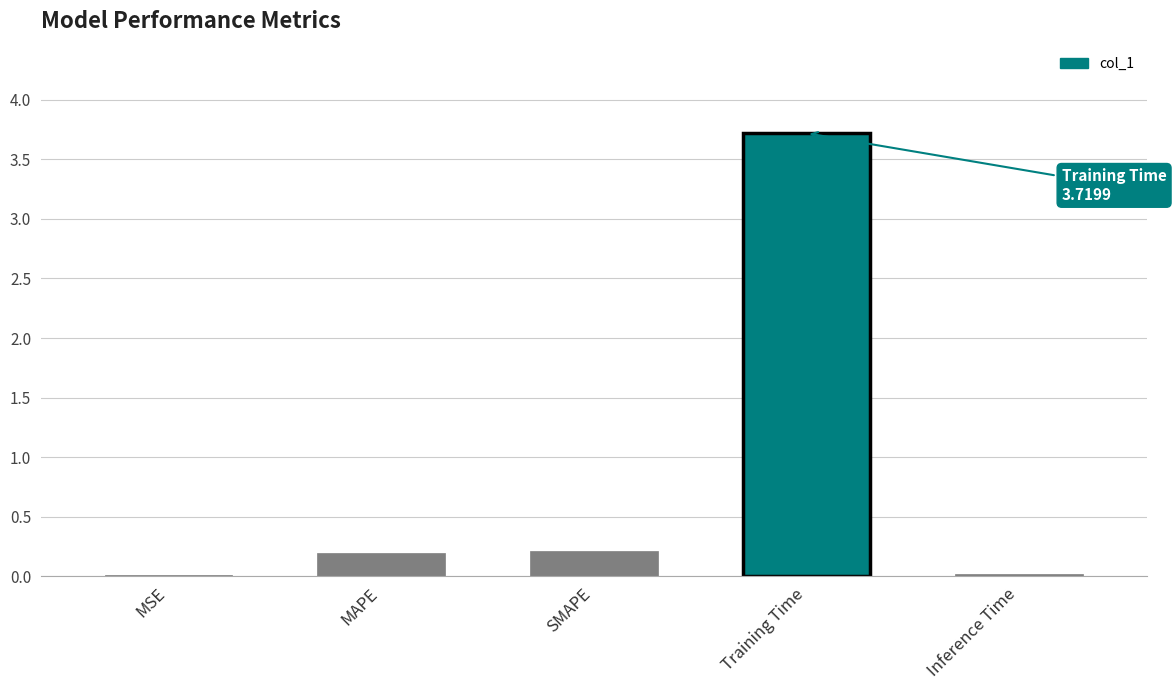

What is the sum of all values?

4.1